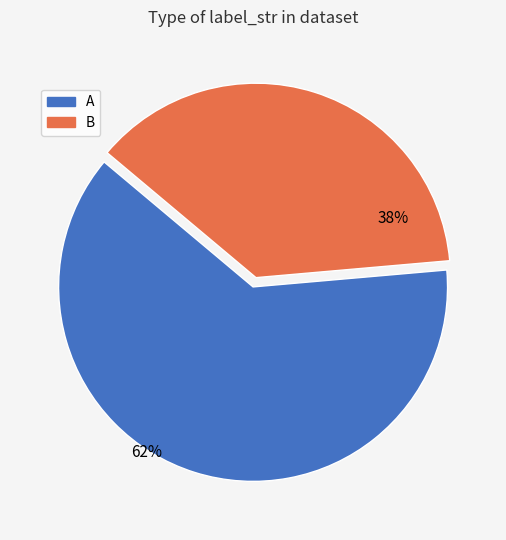

Count the number of slices in the pie.

2